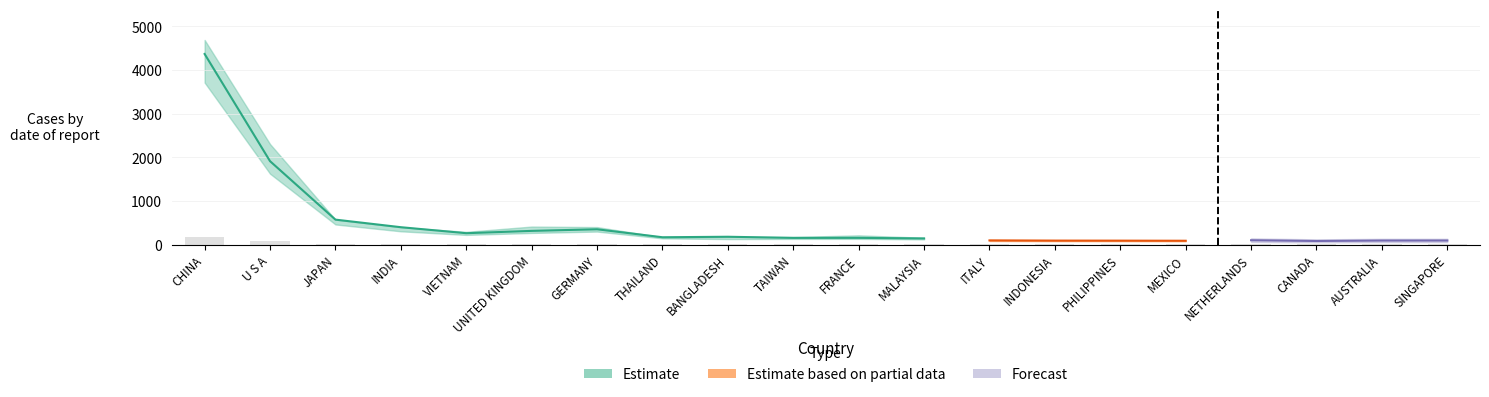

What is the difference between the highest and lowest values at FRANCE?

111.1